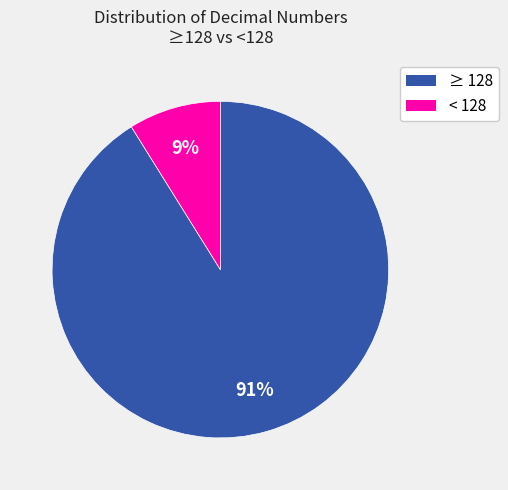

Is there any slice that represents more than half of the pie?

Yes